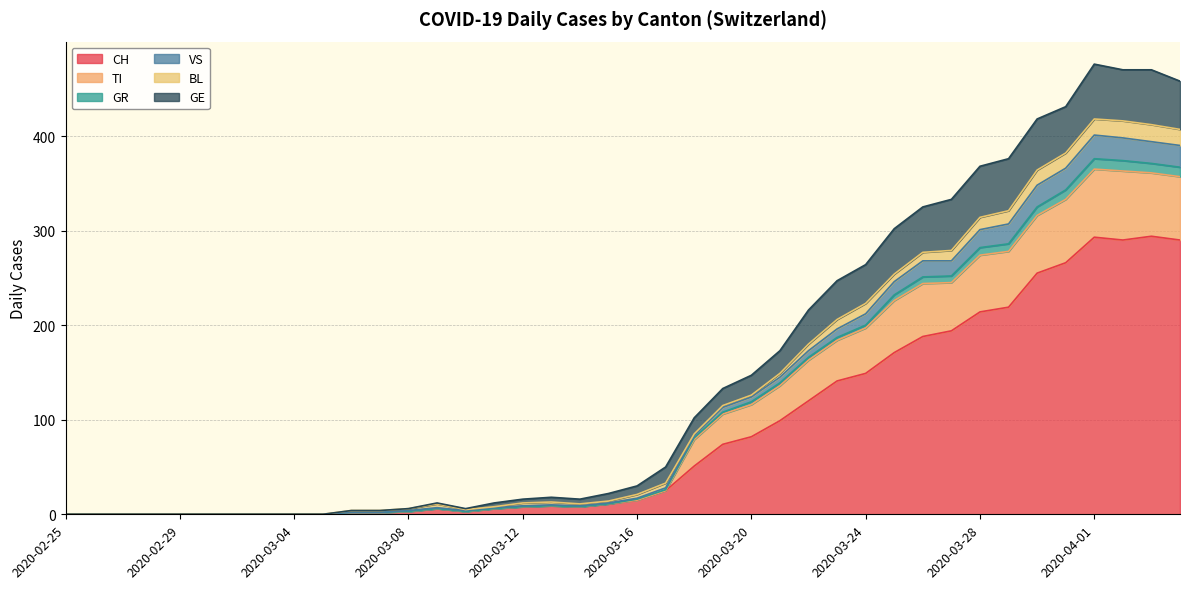

What is the maximum value for CH?

294